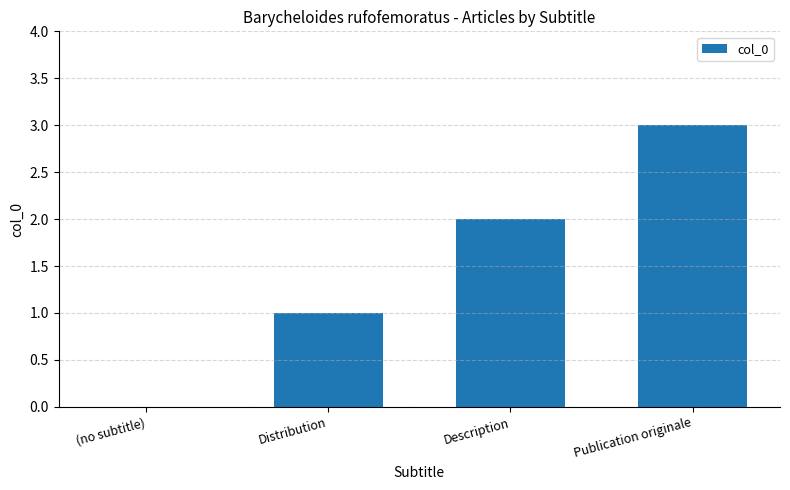

Which category has the highest value across all series?

Publication originale